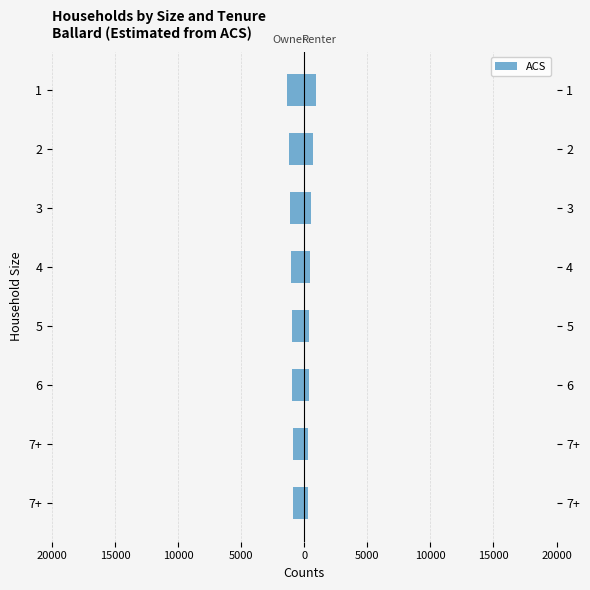

What is the difference between the maximum and minimum values?

500